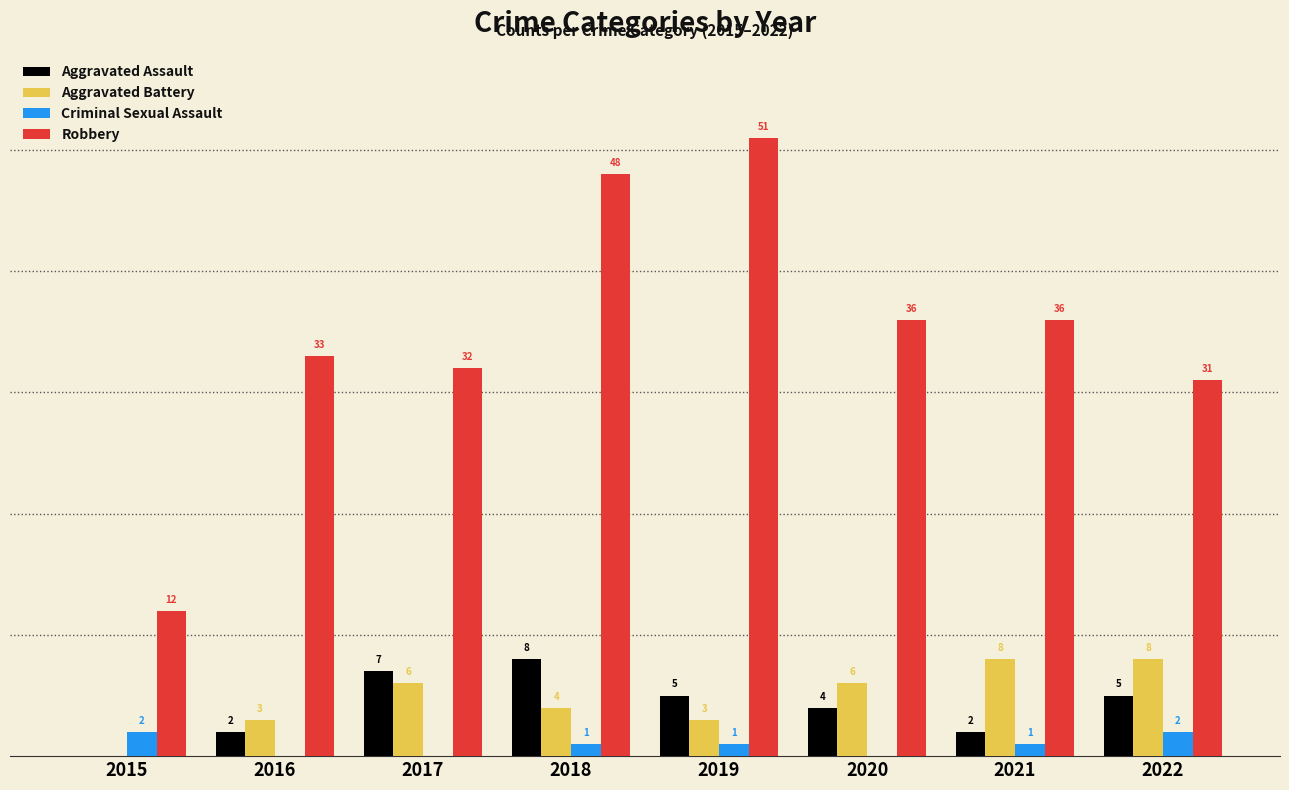

Between 2016 and 2017, which series saw the biggest shift?

Aggravated Assault